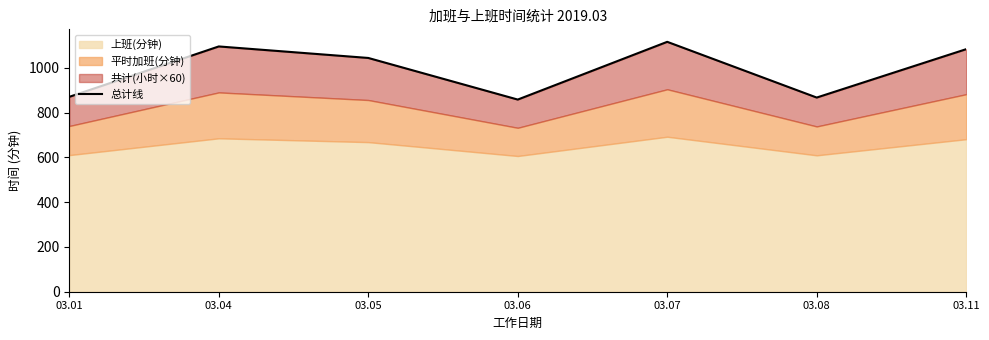

What is the difference between the maximum and minimum values?

257.8